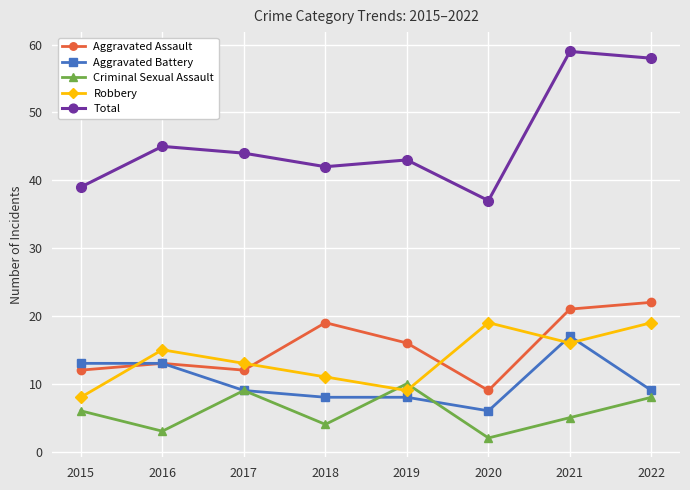

True or false: Robbery and Total intersect in this chart.

False